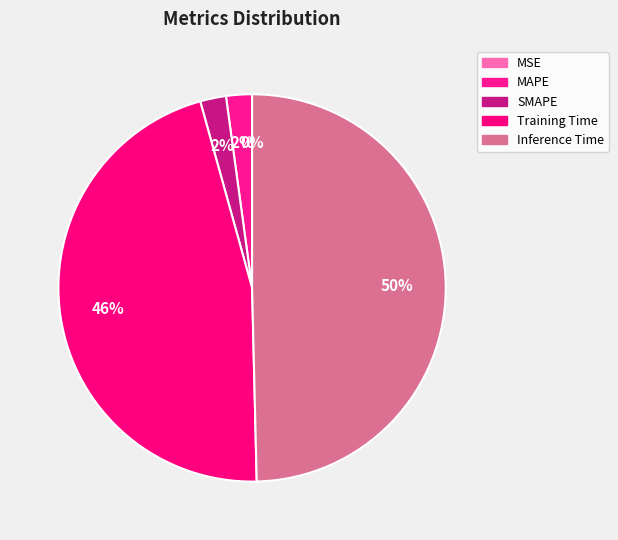

Does Inference Time account for over 50% of the chart?

No